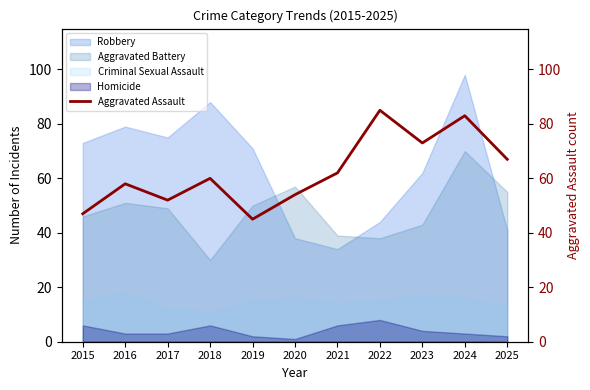

How many intersections are there between Robbery and Aggravated Battery?

3